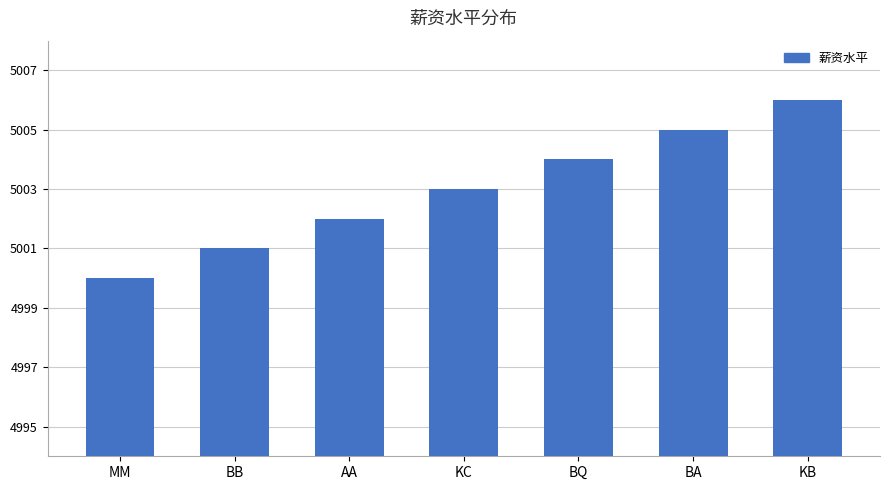

What is the value of the 4th bar from the left?

5003